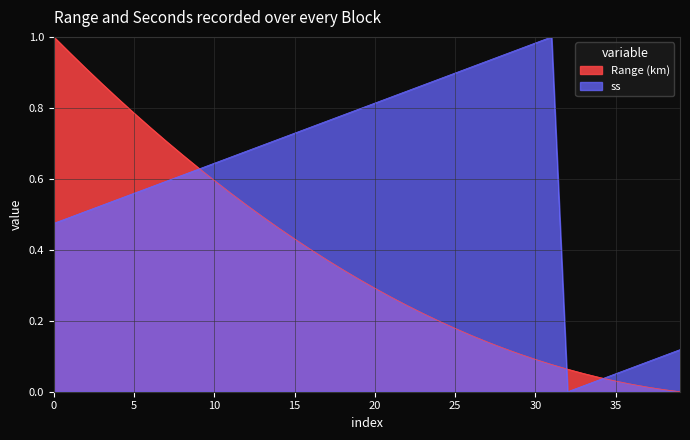

At how many categories does at least one series exceed 0?

40